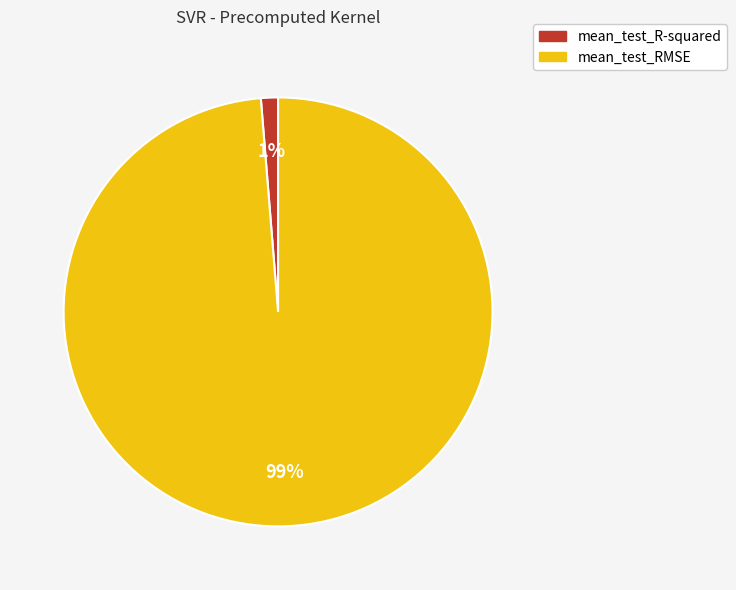

Do mean_test_RMSE and mean_test_R-squared together represent more than half of the pie?

Yes